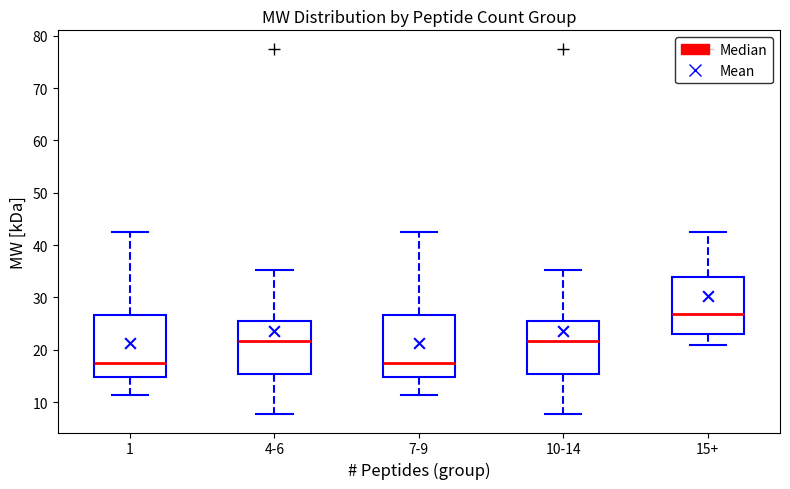

Which box has the highest median line?

15+